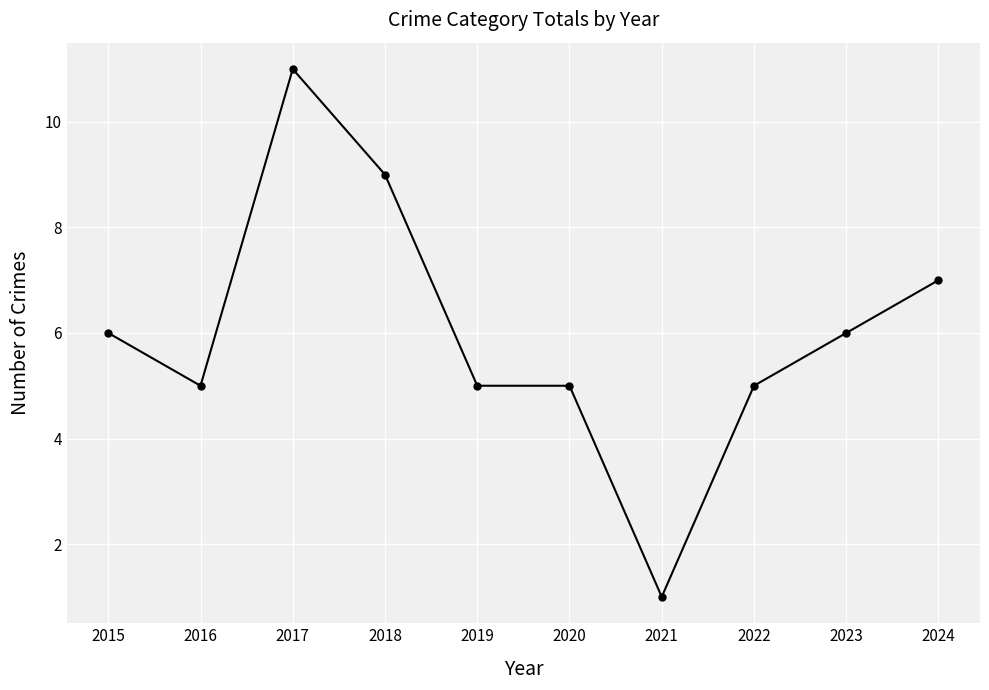

How many categories are shown in the chart?

10